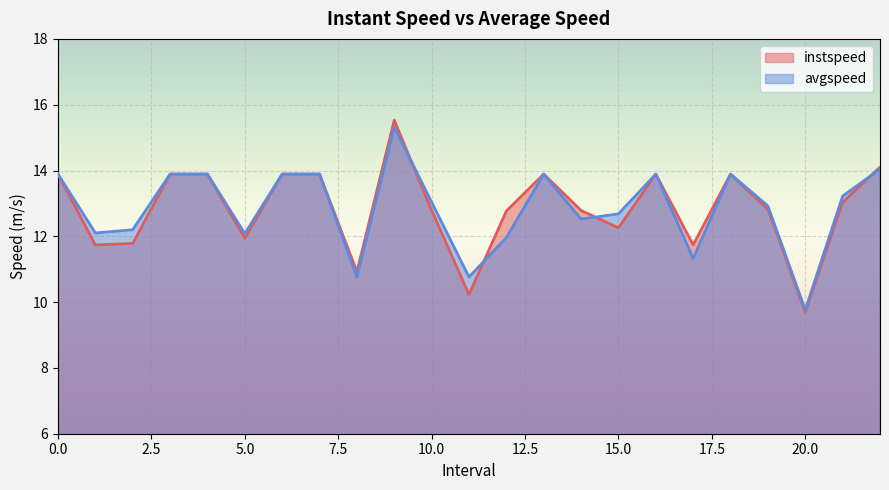

The avgspeed series shows 10.8 at 8.0. True or false?

True